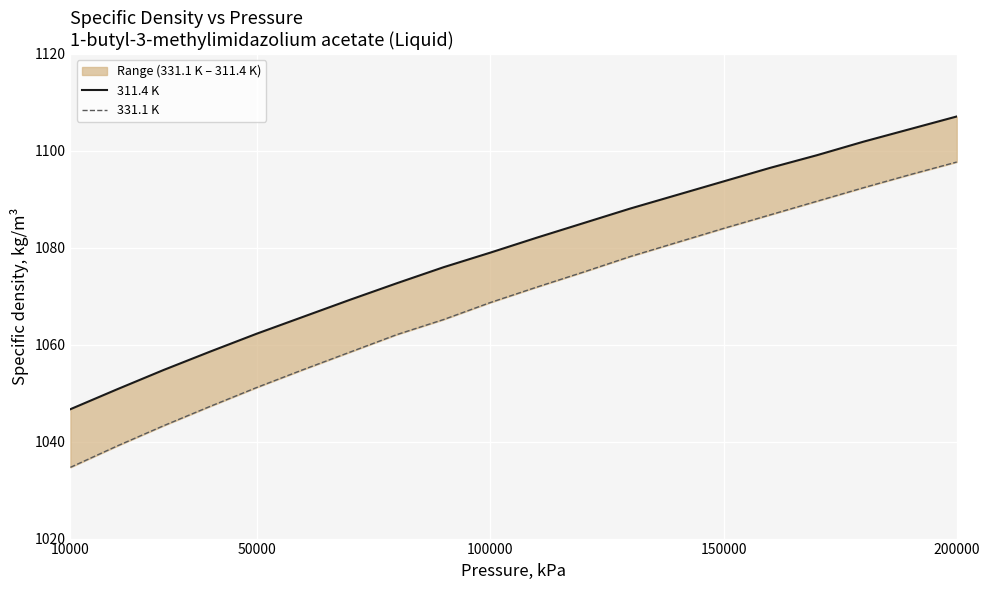

Rank the series by their maximum value, from lowest to highest.

331.1 K, 311.4 K